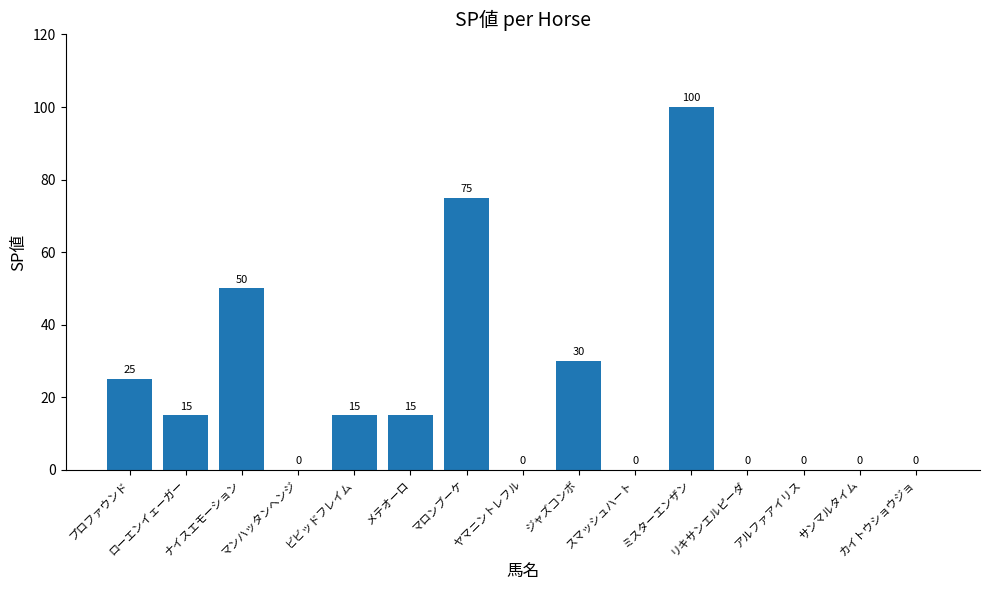

How many distinct data groups are displayed?

1